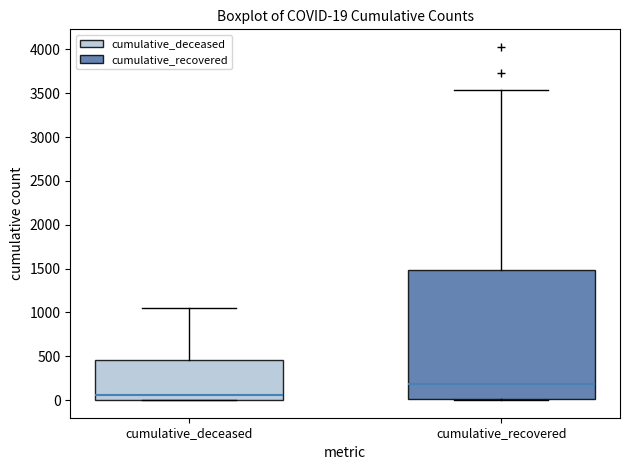

Which box's median line is the lowest?

cumulative_deceased